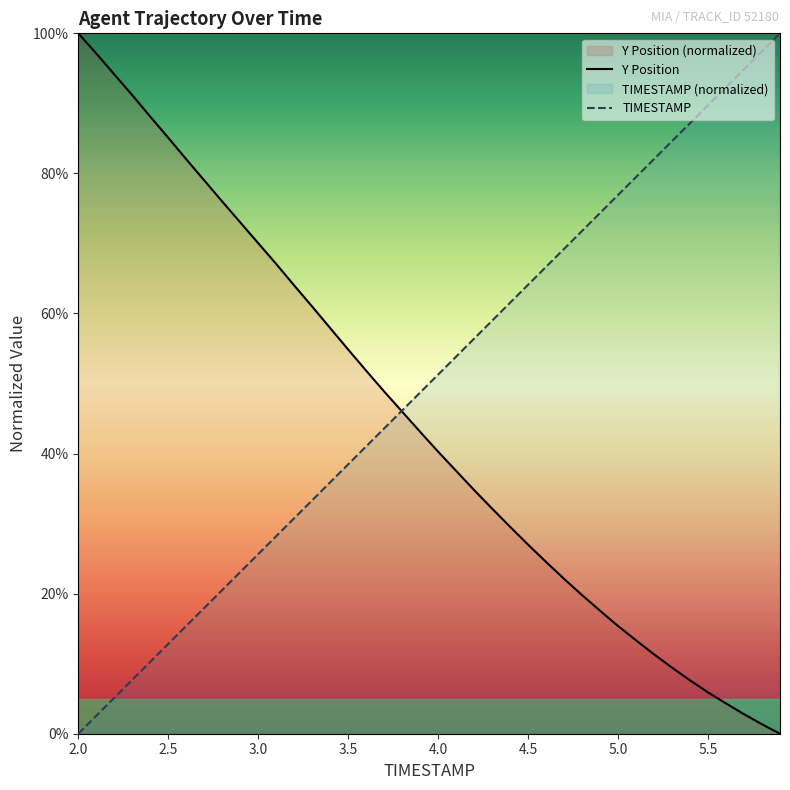

What is the sum of the Y values at 5.9 and 4.5?

27.0